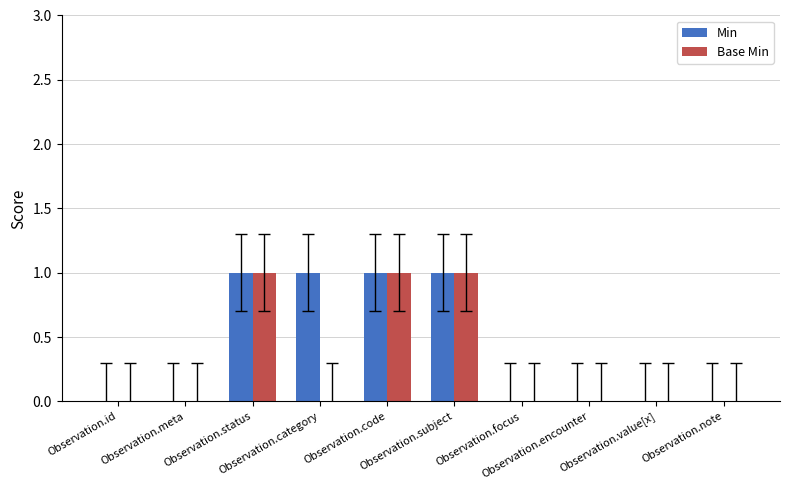

What is the sum of all Min values?

4